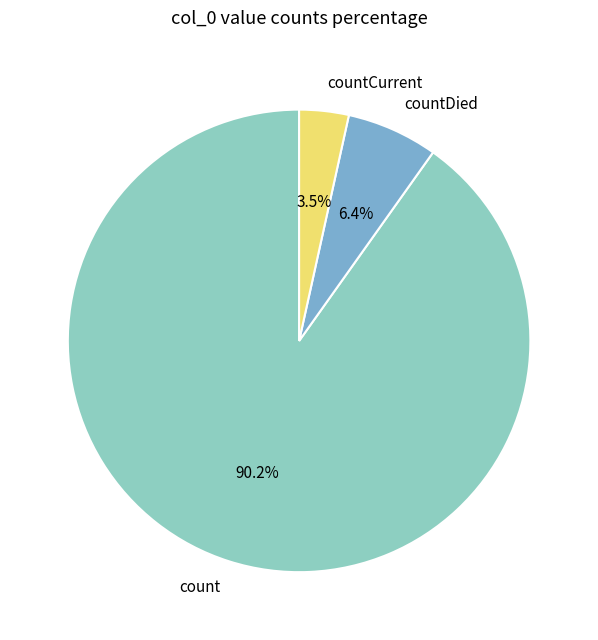

To the nearest percent, what percentage of the pie is countDied?

6%